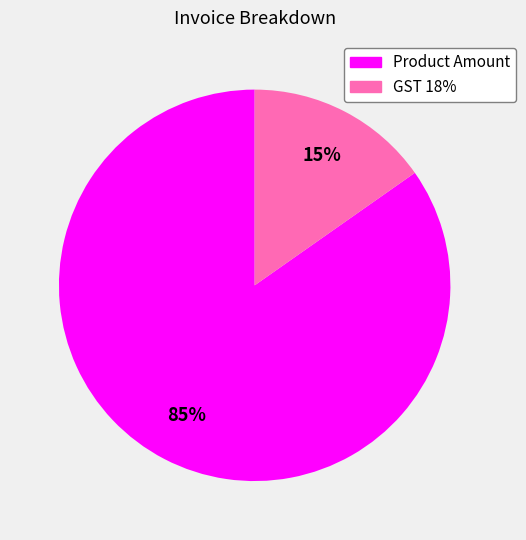

Does any single category account for the majority?

Yes